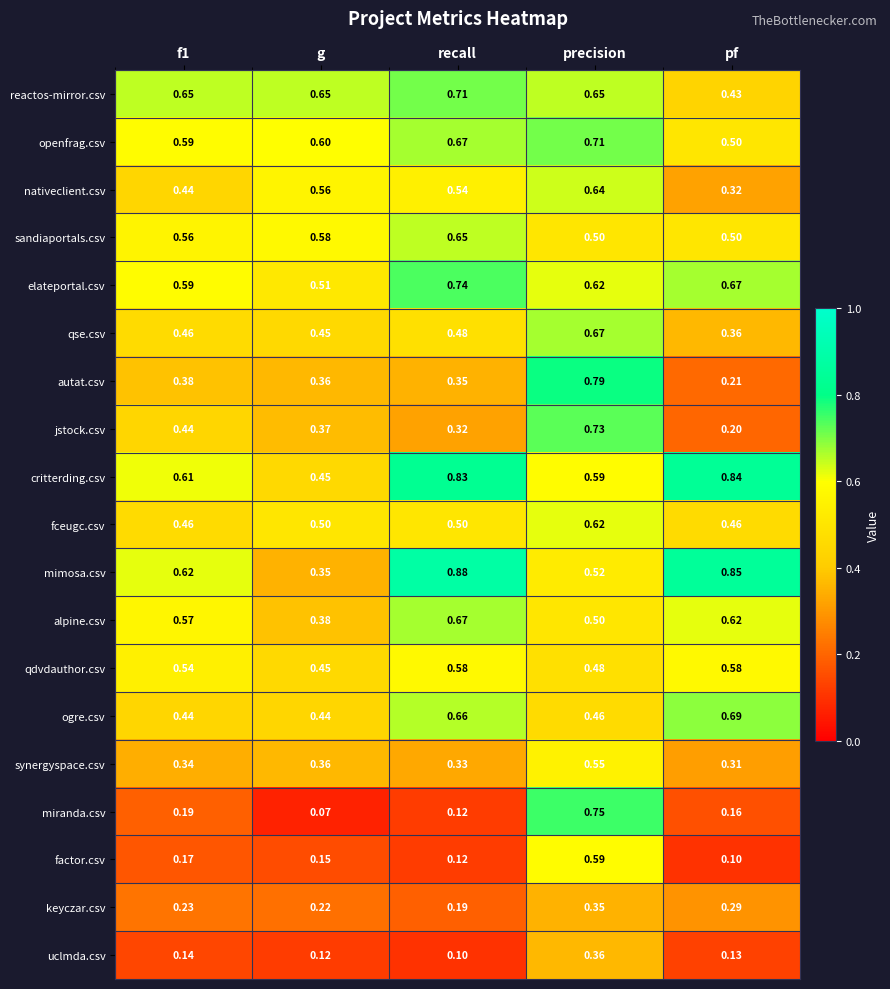

Between f1 and recall, which series saw the biggest shift?

mimosa.csv